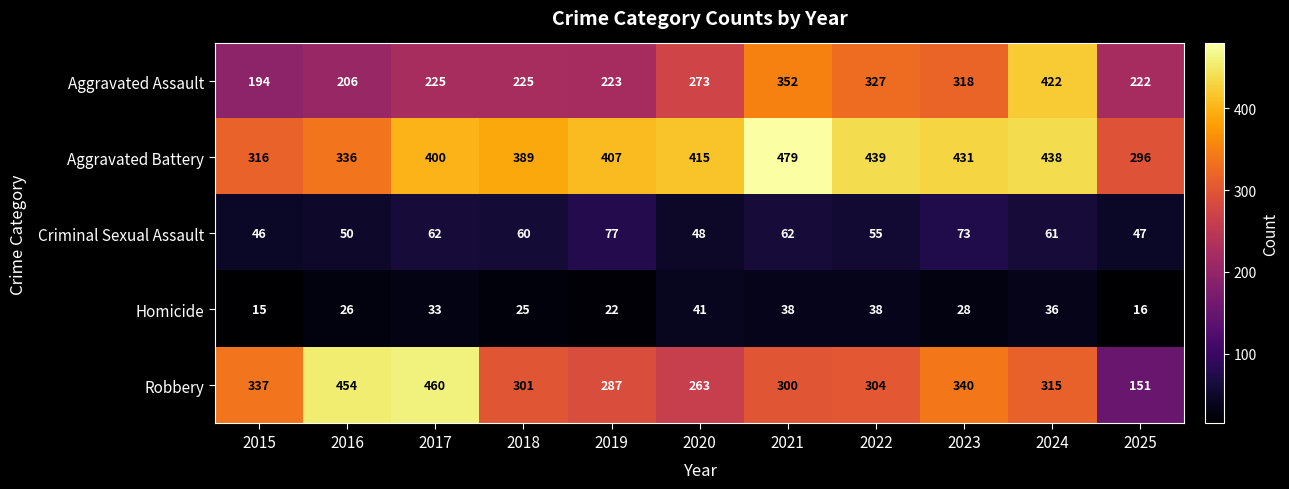

The Homicide series shows 59 at 2022. True or false?

False